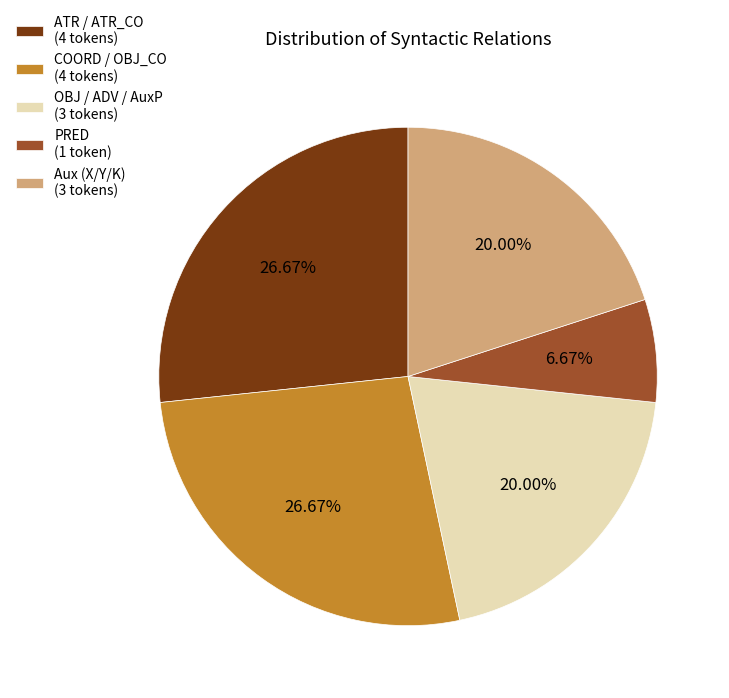

Which has a higher value, OBJ / ADV / AuxP (3 tokens) or PRED (1 token)?

OBJ / ADV / AuxP (3 tokens)